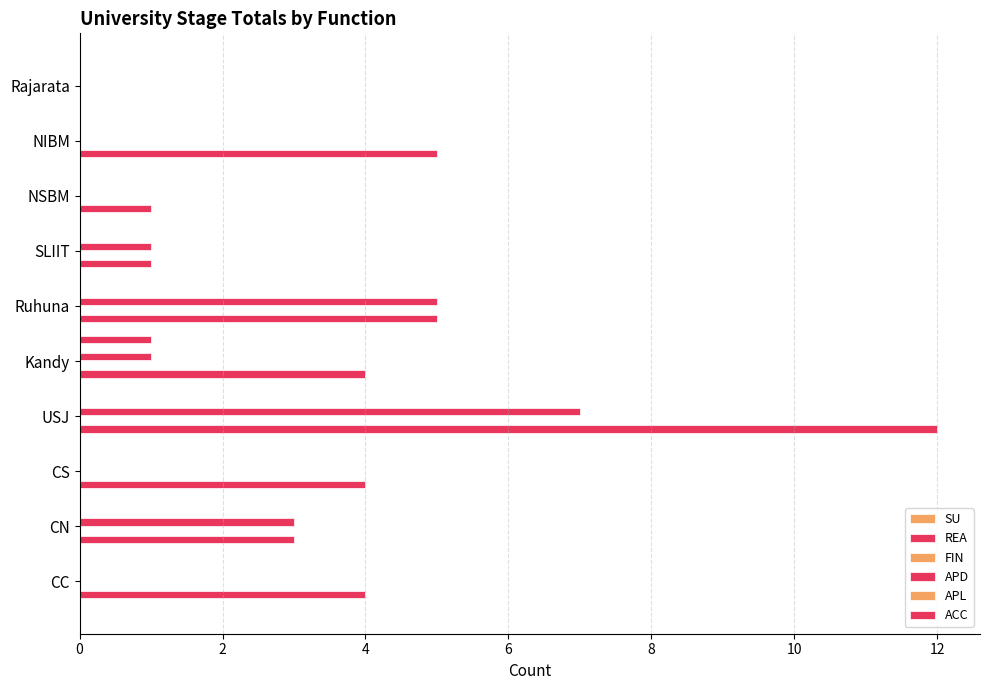

Reading left to right, transcribe all the data shown in this chart.

SU: 0.1	0.1	0.1	0.1	0.1	0.1	0.1	0.1	0.1	0.1
REA: 4.0	3.0	4.0	12.0	4.0	5.0	1.0	1.0	5.0	0.0
FIN: 0.1	0.1	0.1	0.1	0.1	0.1	0.1	0.1	0.1	0.1
APD: 0.0	3.0	0.0	7.0	1.0	5.0	1.0	0.0	0.0	0.0
APL: 0.1	0.1	0.1	0.1	0.1	0.1	0.1	0.1	0.1	0.1
ACC: 0.0	0.0	0.0	0.0	1.0	0.0	0.0	0.0	0.0	0.0